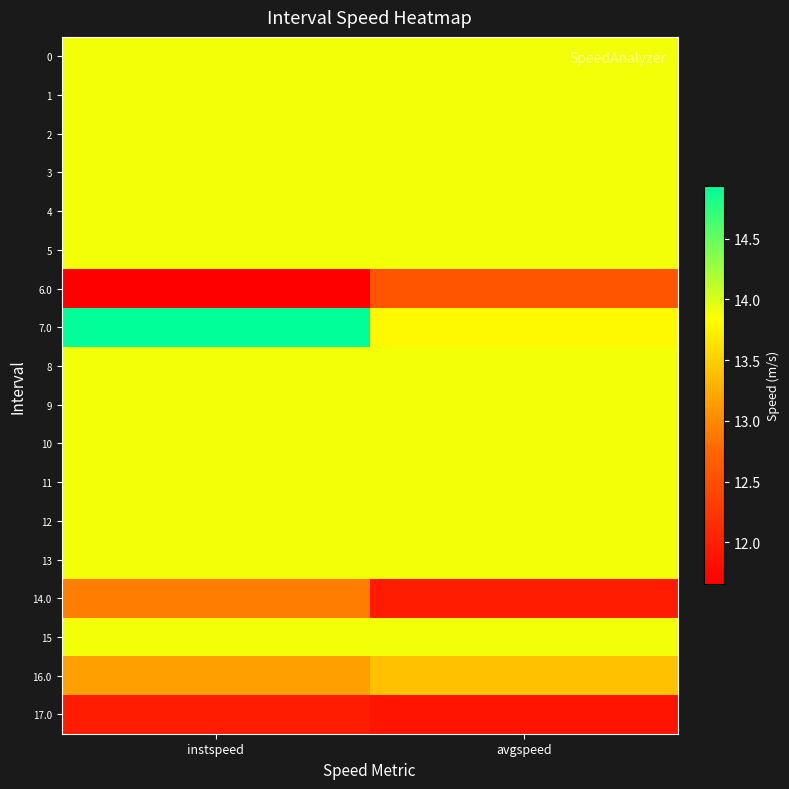

What is the difference between the highest and lowest values at instspeed?

3.3